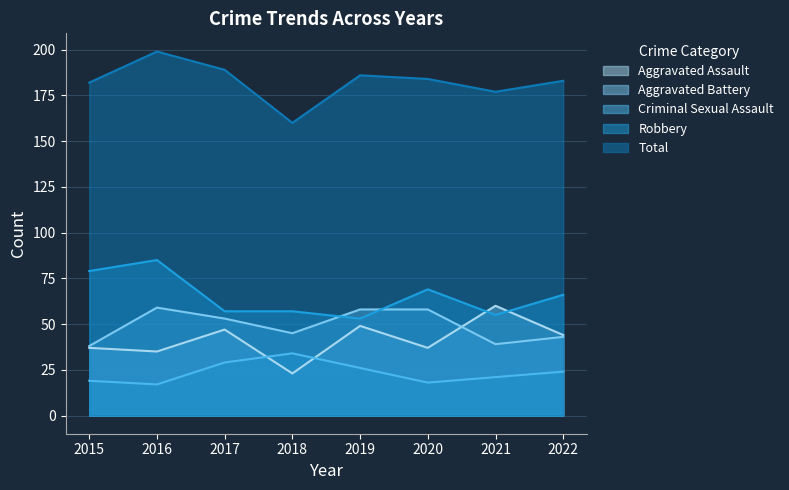

Which category has the highest value in the Robbery series?

2016